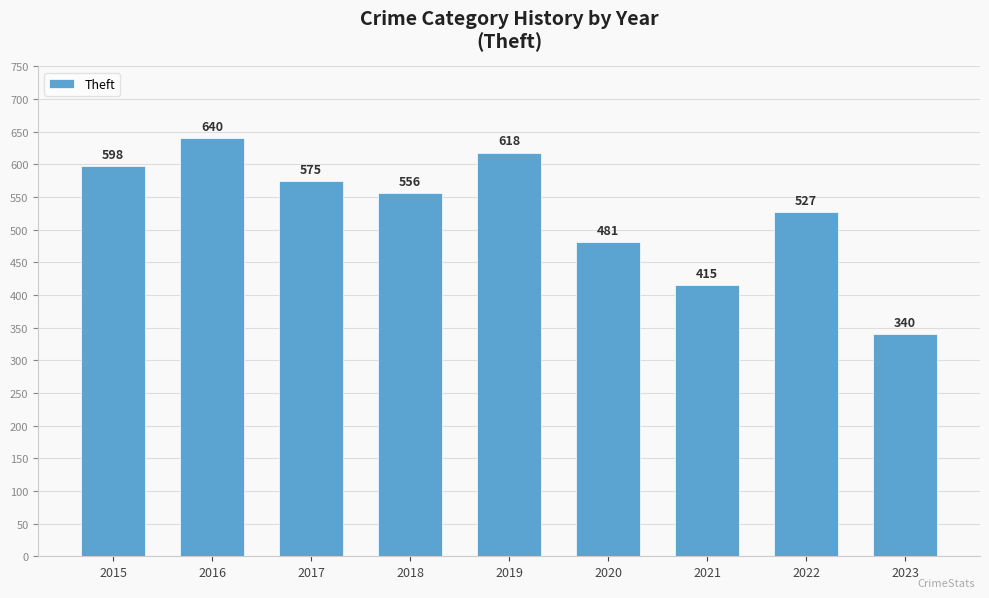

Reading left to right, transcribe all the data shown in this chart.

2015=598	2016=640	2017=575	2018=556	2019=618	2020=481	2021=415	2022=527	2023=340